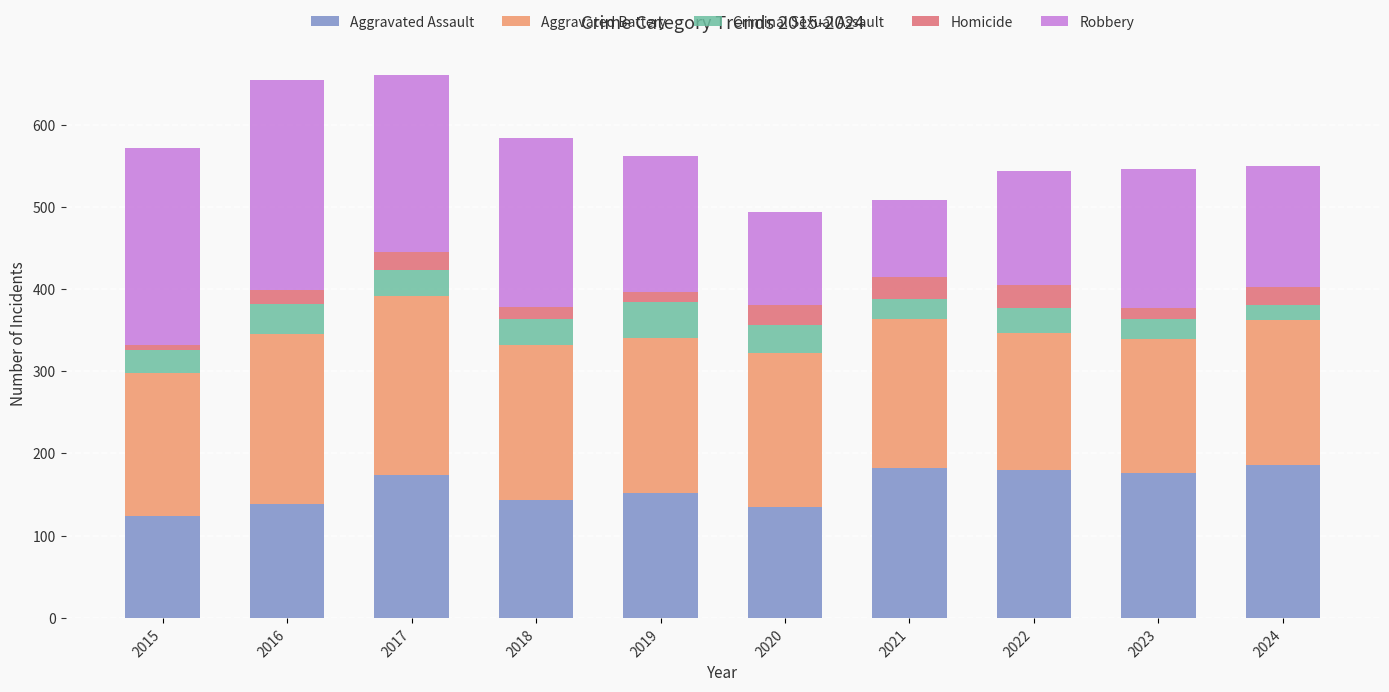

How many categories are shown in the chart?

10